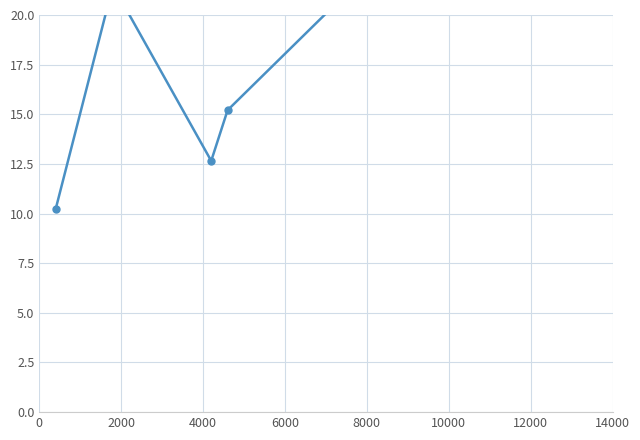

Does the chart display data point markers on the line(s)?

Yes